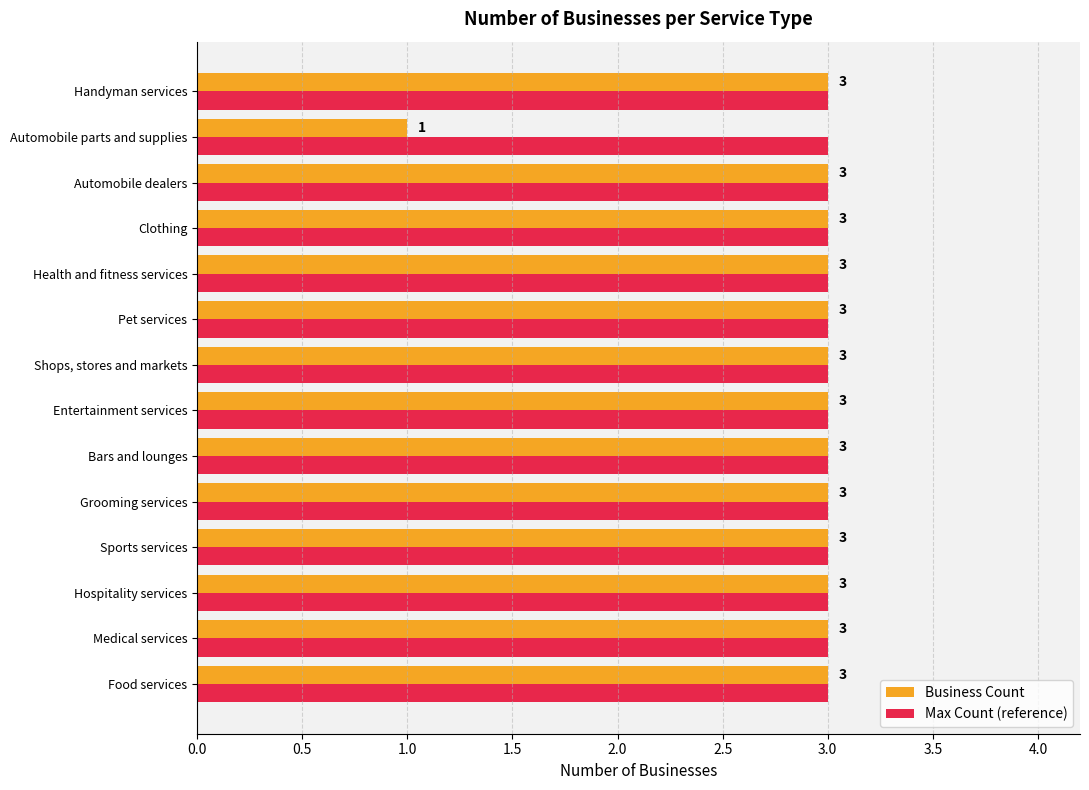

What is the difference between the second highest and minimum values in the Business Count series?

2